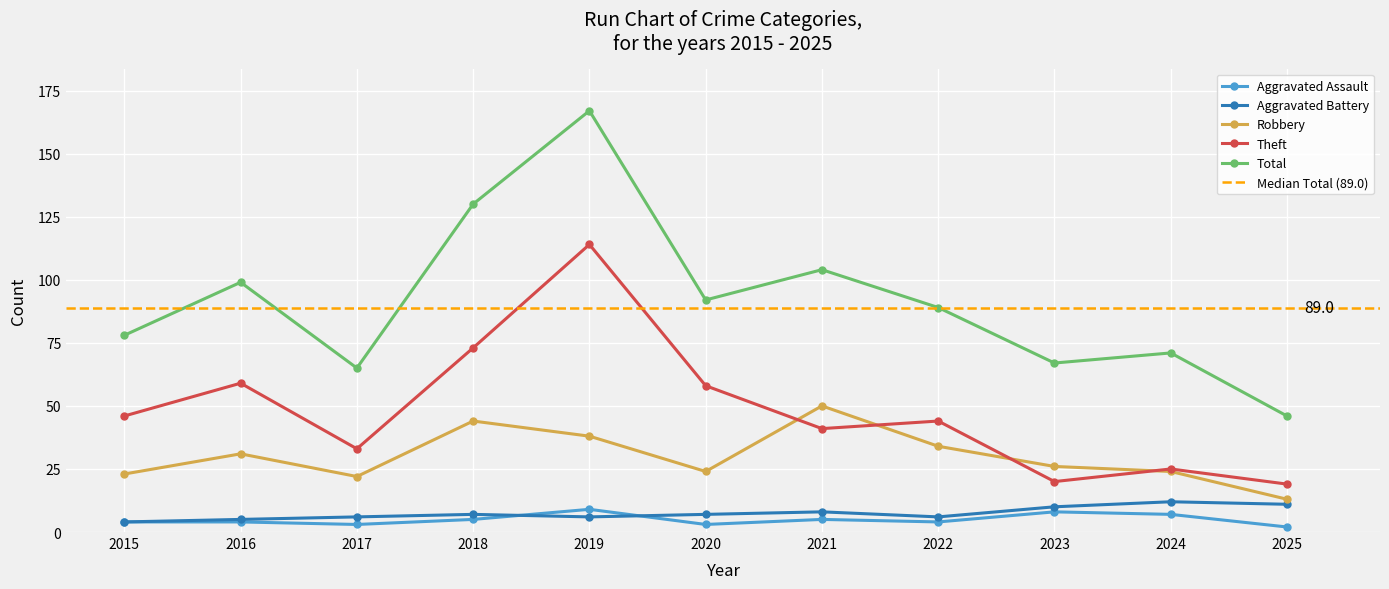

What are all the series names shown in the legend?

Aggravated Assault, Aggravated Battery, Robbery, Theft, Total